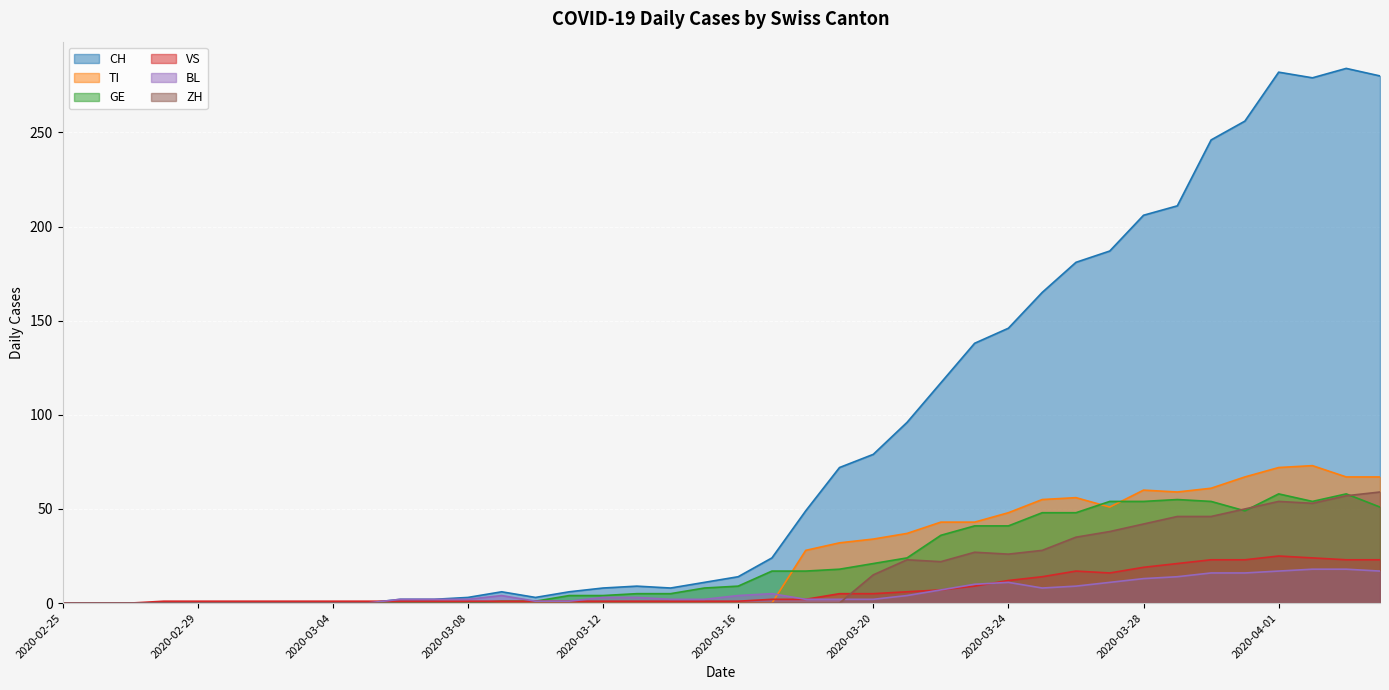

Where is TI nearest to the value 36?

2020-03-21